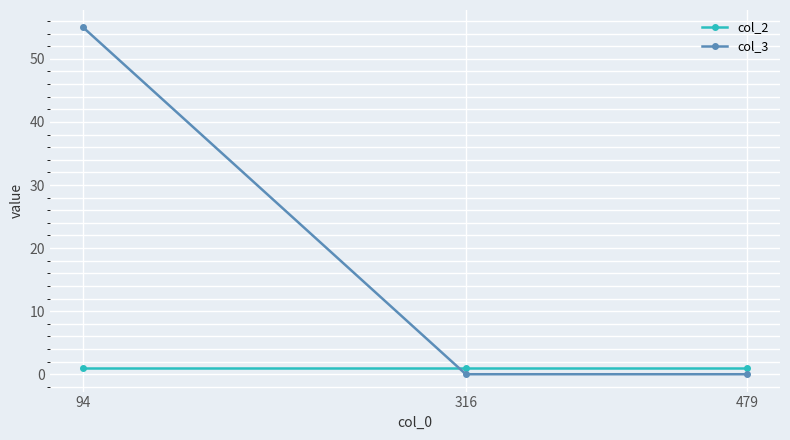

Reading right to left, list all the values displayed in this chart.

col_2: 479=1	316=1	94=1
col_3: 479=0	316=0	94=55